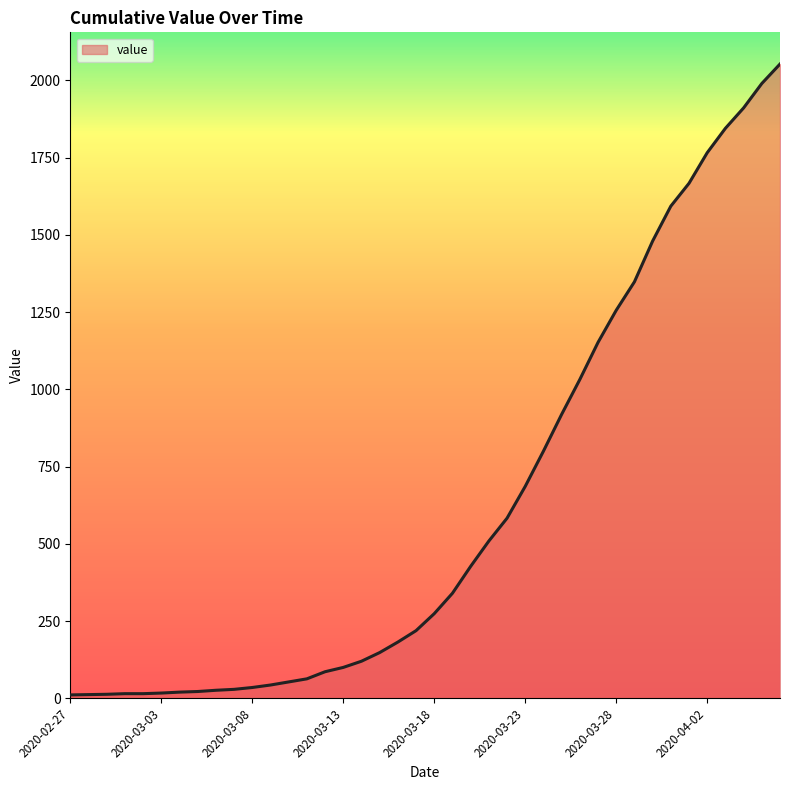

What is the difference between the maximum and minimum values?

2042